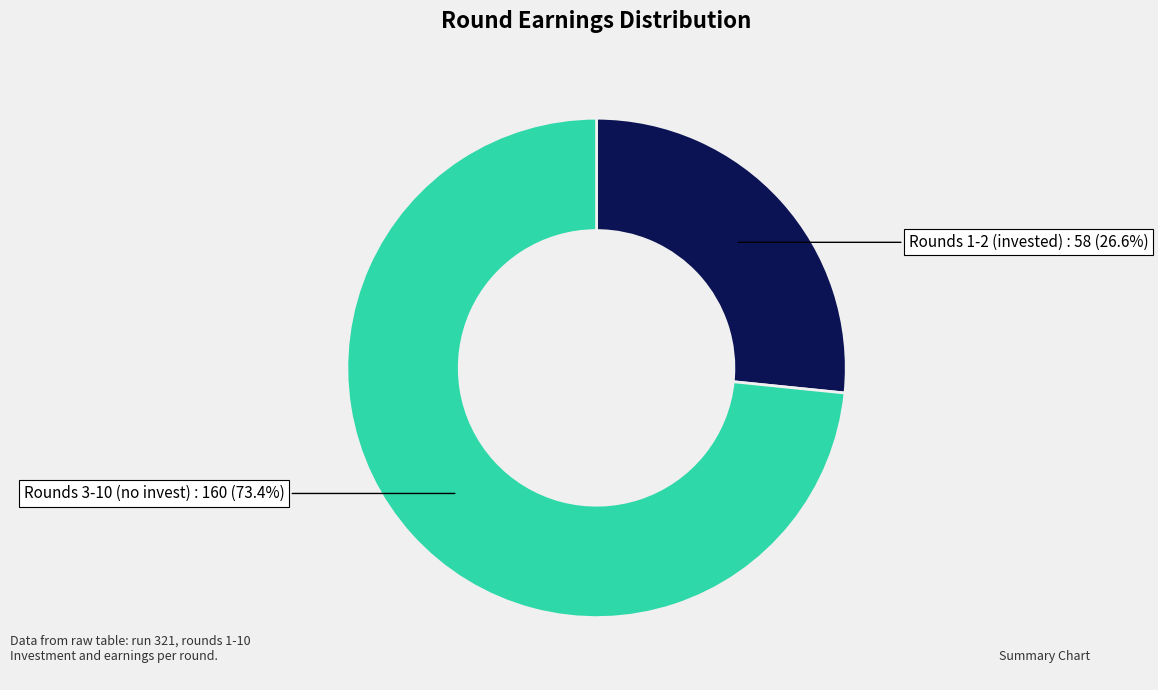

How many segments does this pie chart have?

2